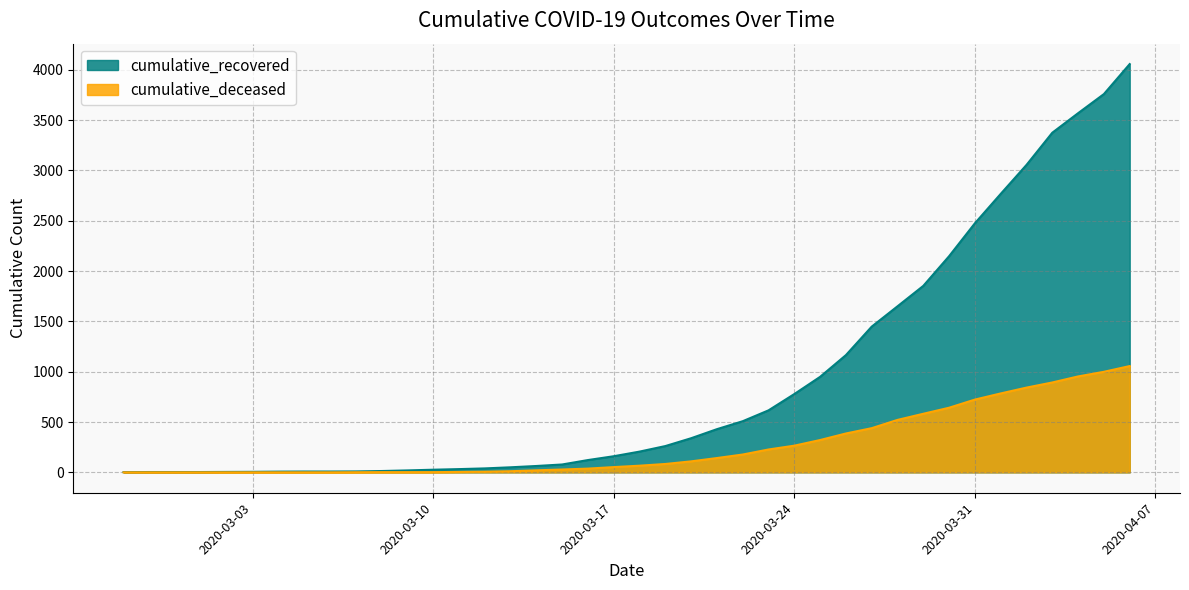

Is it true that cumulative_recovered equals 12 at 2020-03-10?

False